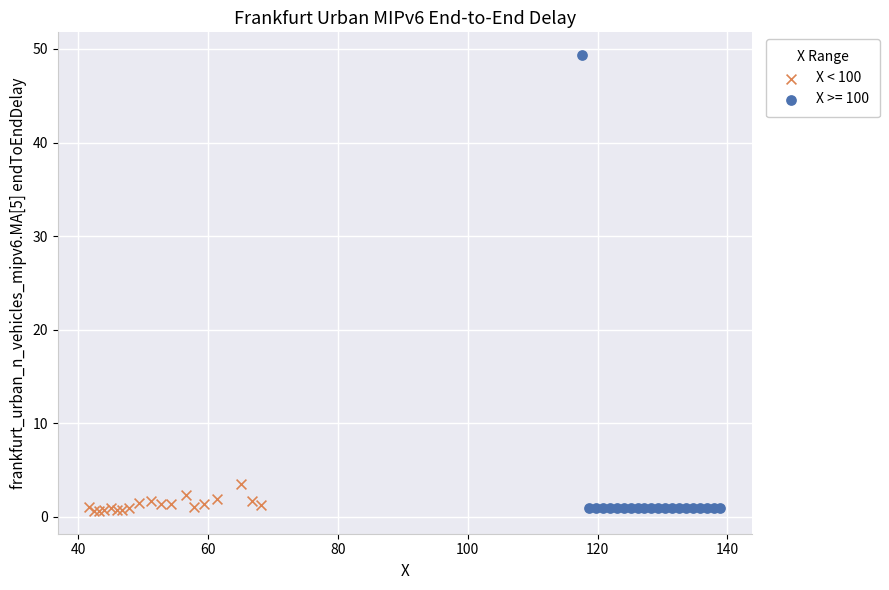

Which series reaches the maximum Y coordinate?

X >= 100